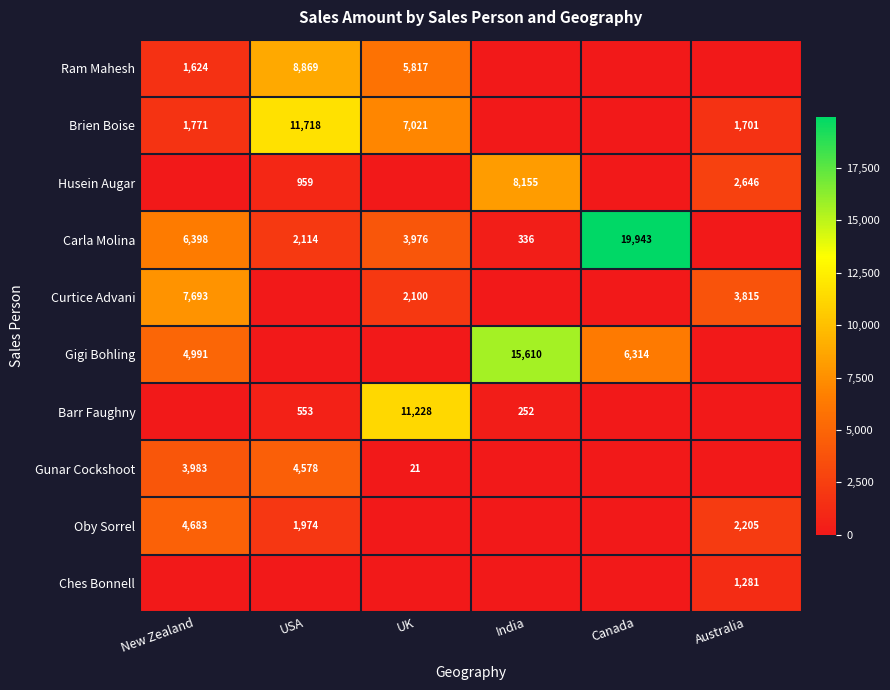

Is the value of Carla Molina at Canada greater than the value of Gunar Cockshoot at USA?

Yes